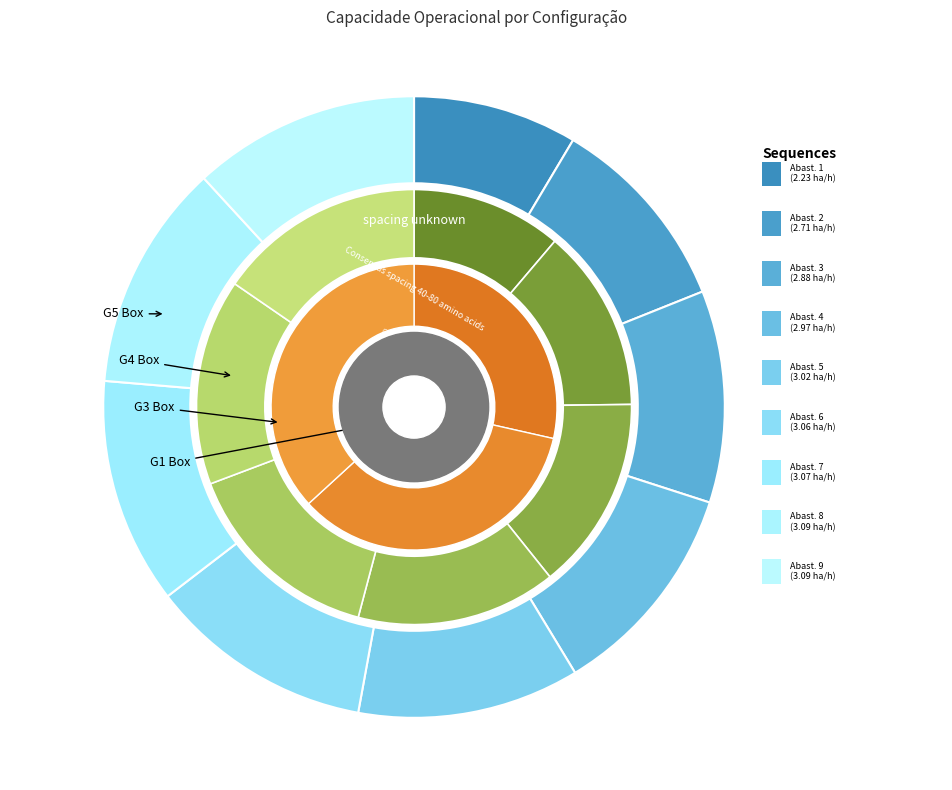

Do 4 and 7 together represent more than half of the pie?

No